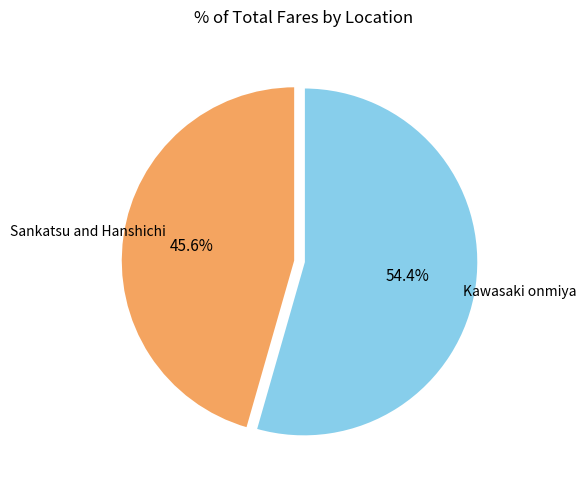

Is there any slice that represents more than half of the pie?

Yes